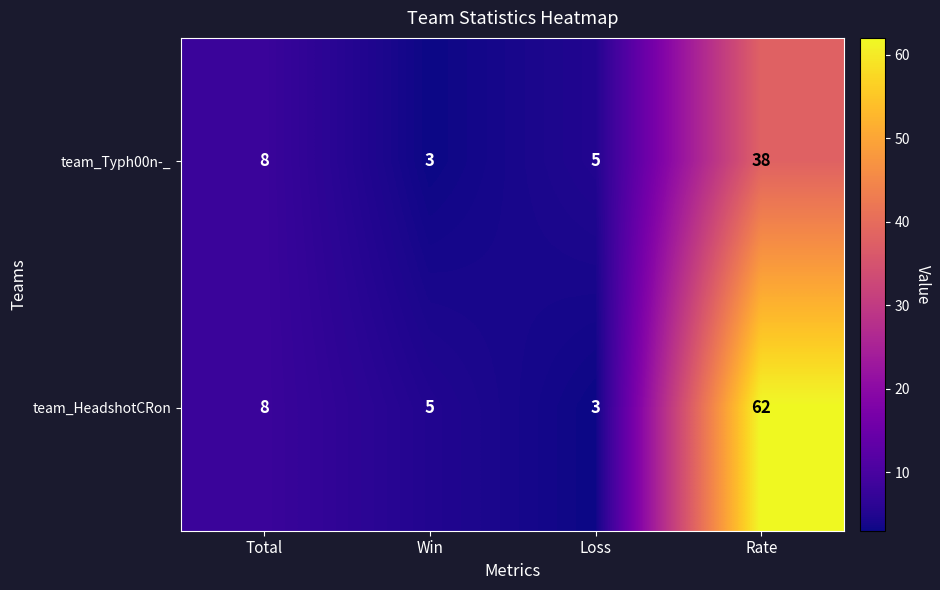

At Win, list the series in order from largest to smallest.

team_HeadshotCRon, team_Typh00n-_